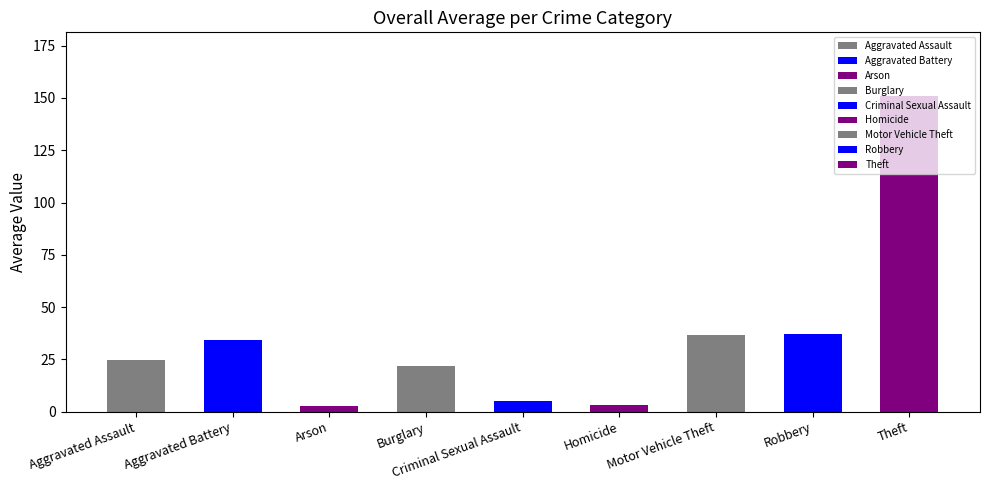

The value of 2015 at Robbery is 57. True or false?

False